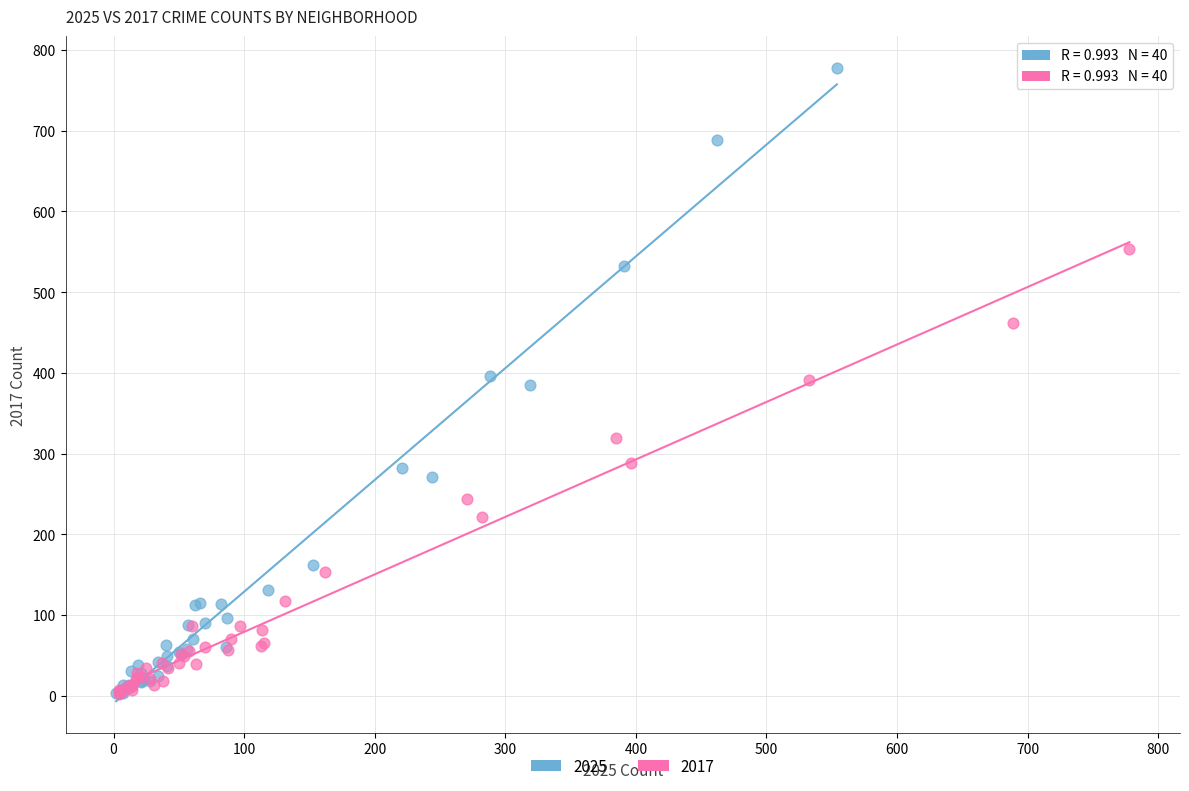

Which series has the largest Y range (max minus min)?

2025